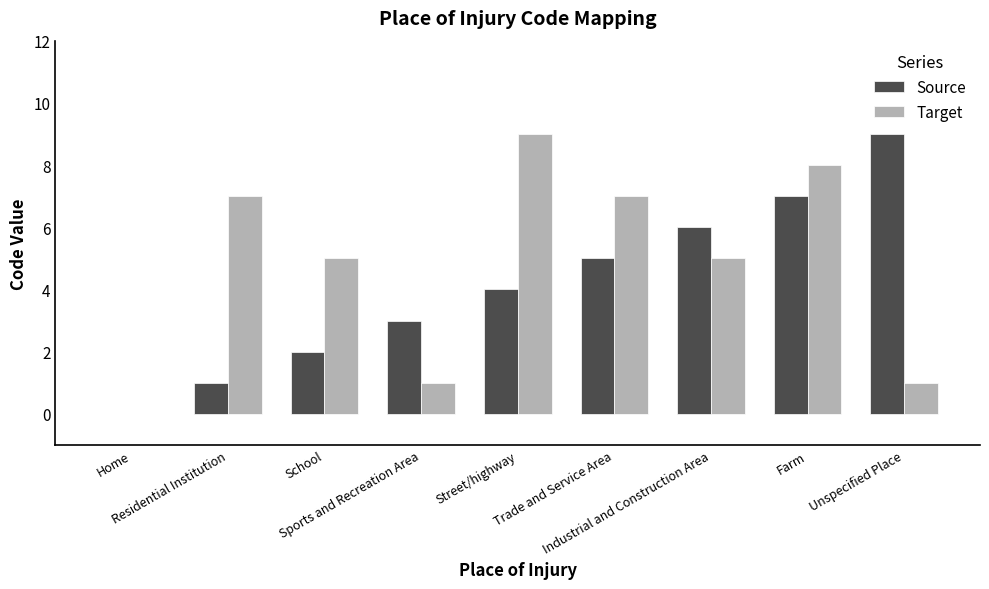

Which series has the largest total across all categories?

Target